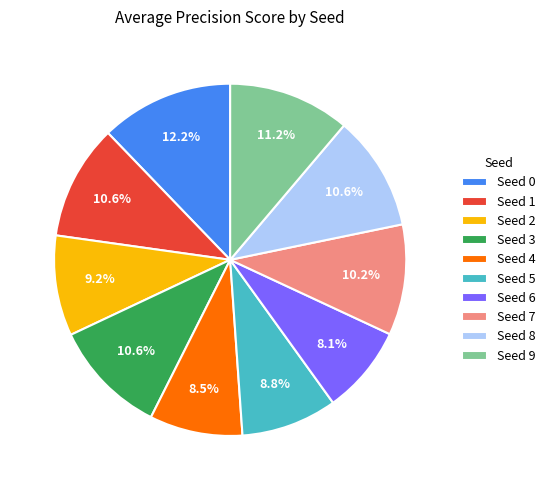

Does any single category account for the majority?

No